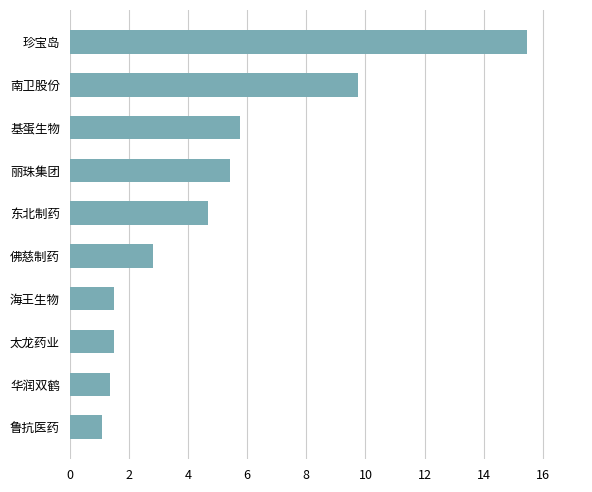

Reading top to bottom, what are all the values shown in this chart?

珍宝岛=15.5	南卫股份=9.7	基蛋生物=5.7	丽珠集团=5.4	东北制药=4.7	佛慈制药=2.8	海王生物=1.5	太龙药业=1.5	华润双鹤=1.4	鲁抗医药=1.1